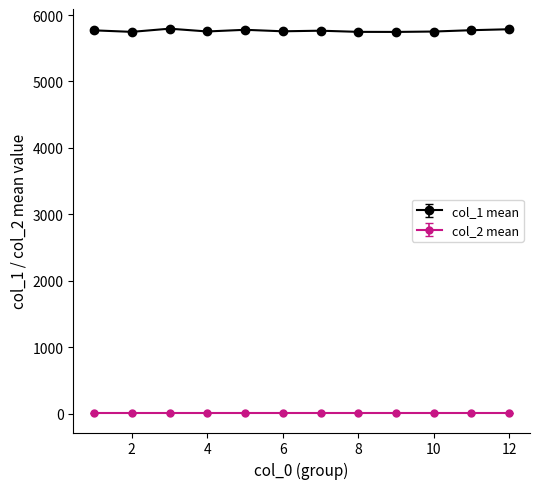

What is the sum of all col_2 mean values?

60.0